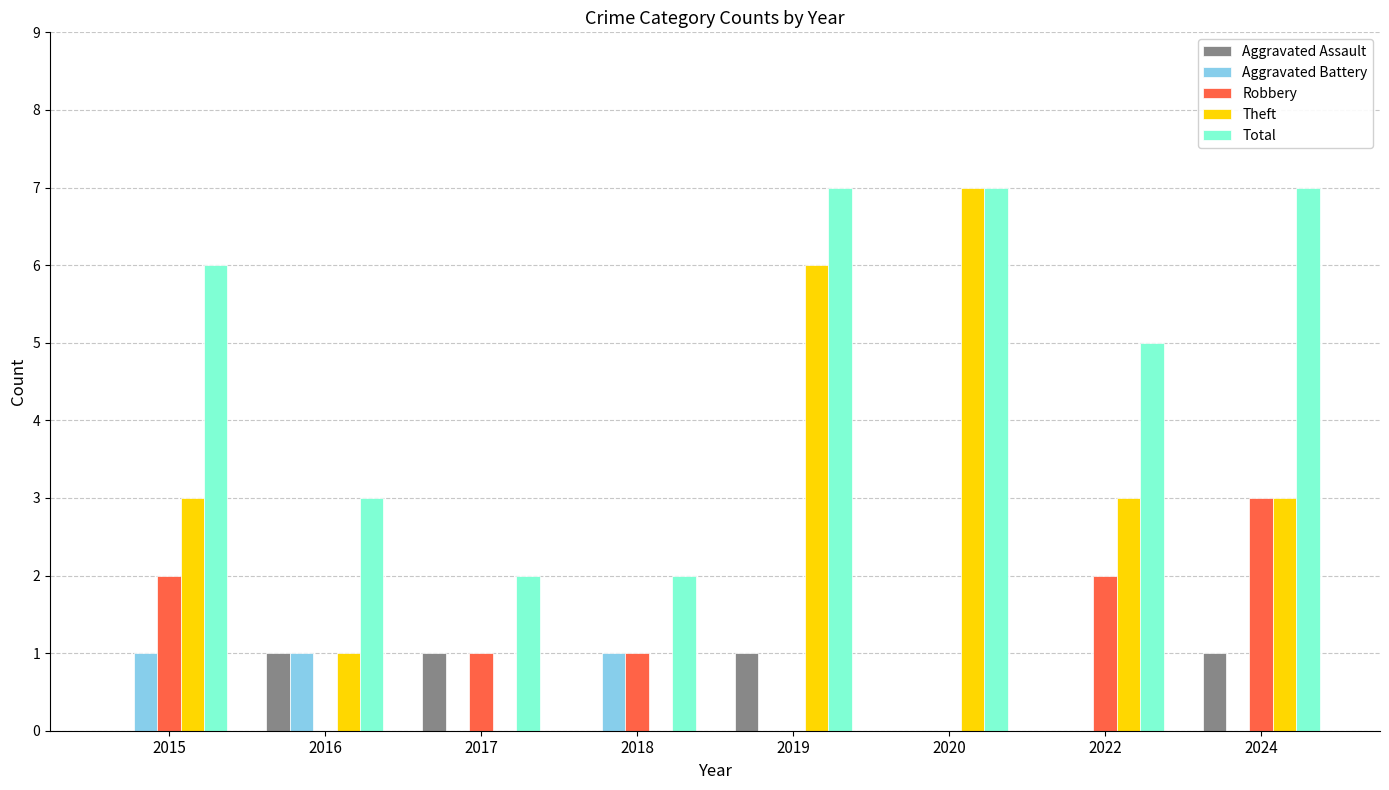

Is the value of Aggravated Battery at 2019 greater than the value of Robbery at 2015?

No